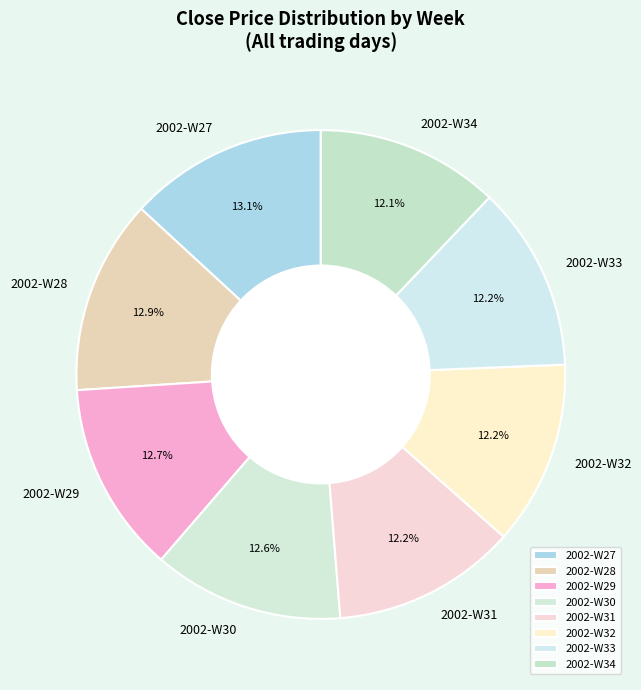

Approximately how many times larger is the value at 2002-W31 compared to 2002-W32?

1.0